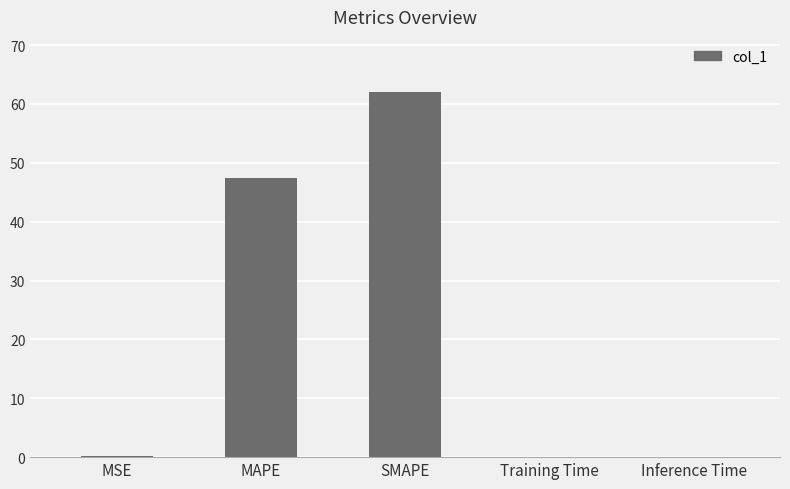

Which label corresponds to the largest value in the chart?

SMAPE